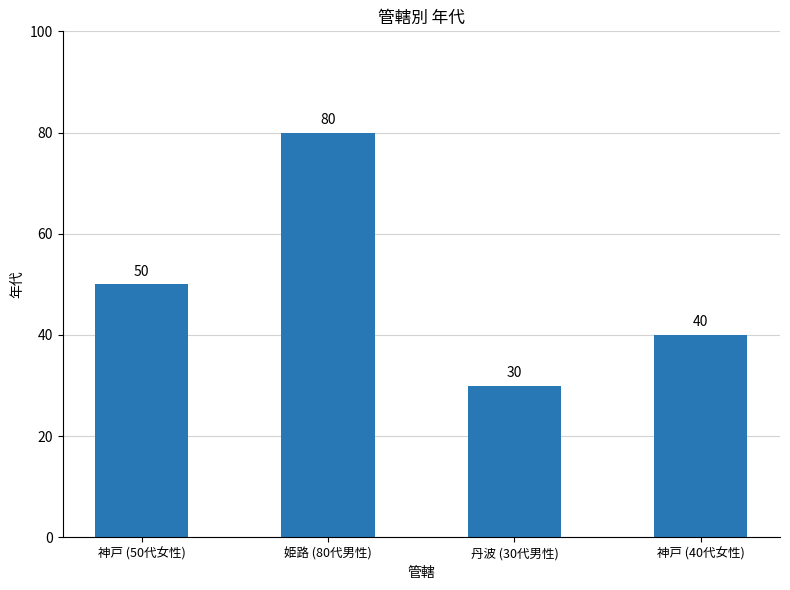

Does the chart contain stacked bars?

No